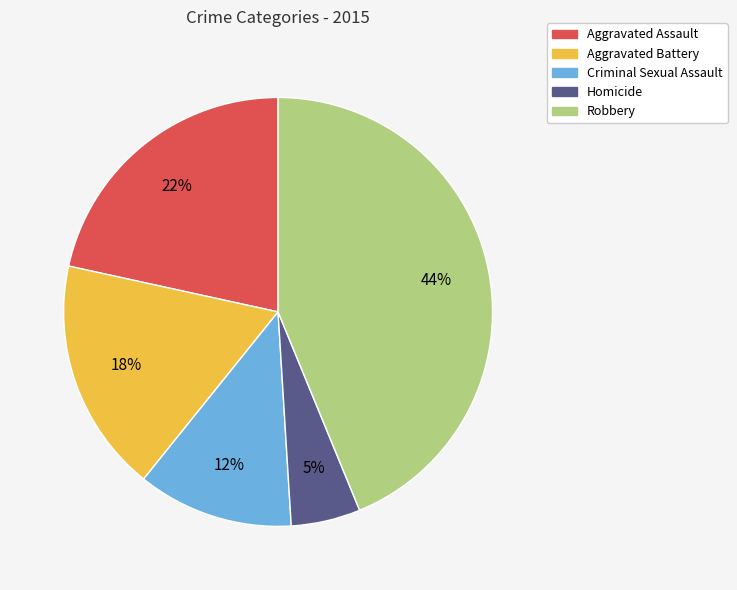

What percentage is the Aggravated Assault slice, to the nearest percent?

22%